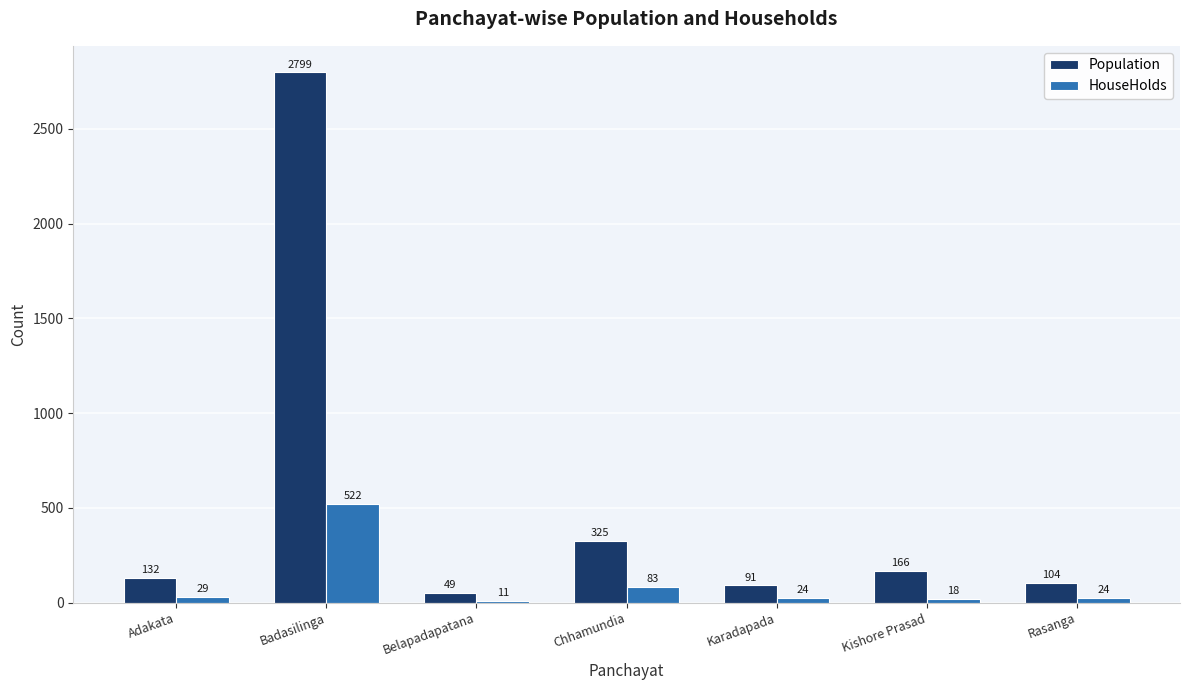

Reading left to right, what are all the values shown in this chart?

Population: Adakata=132	Badasilinga=2799	Belapadapatana=49	Chhamundia=325	Karadapada=91	Kishore Prasad=166	Rasanga=104
HouseHolds: Adakata=29	Badasilinga=522	Belapadapatana=11	Chhamundia=83	Karadapada=24	Kishore Prasad=18	Rasanga=24